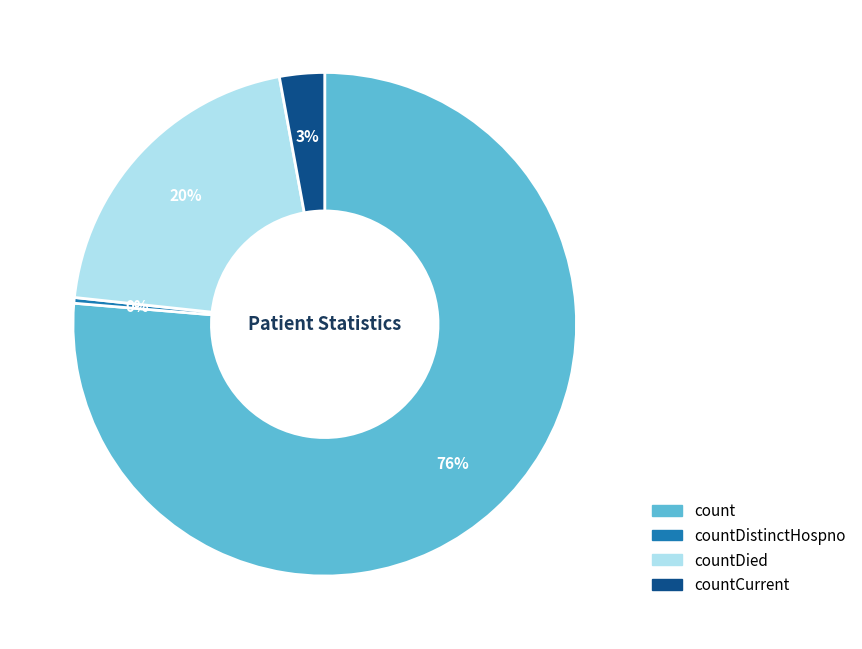

To the nearest percent, what is the average slice percentage?

25%